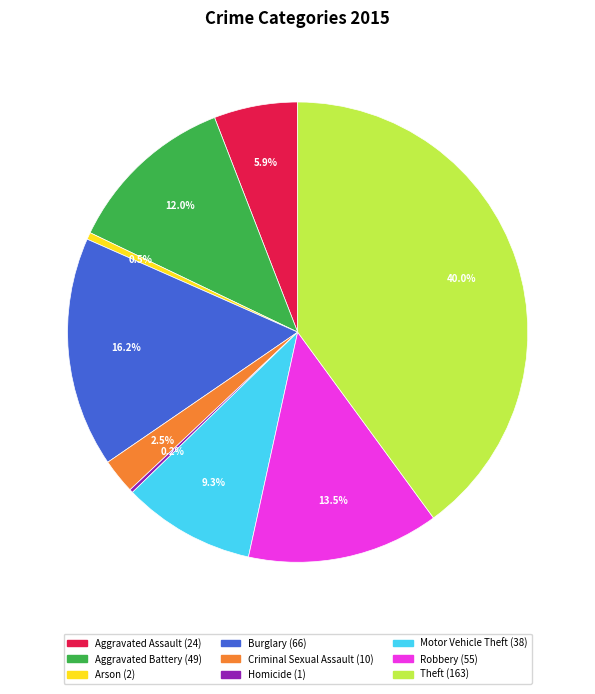

To the nearest percent, what percentage of the pie is Motor Vehicle Theft?

9%